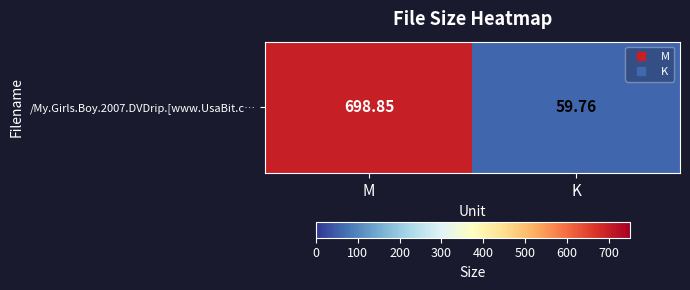

True or false: the data shows 59.8 at K.

True